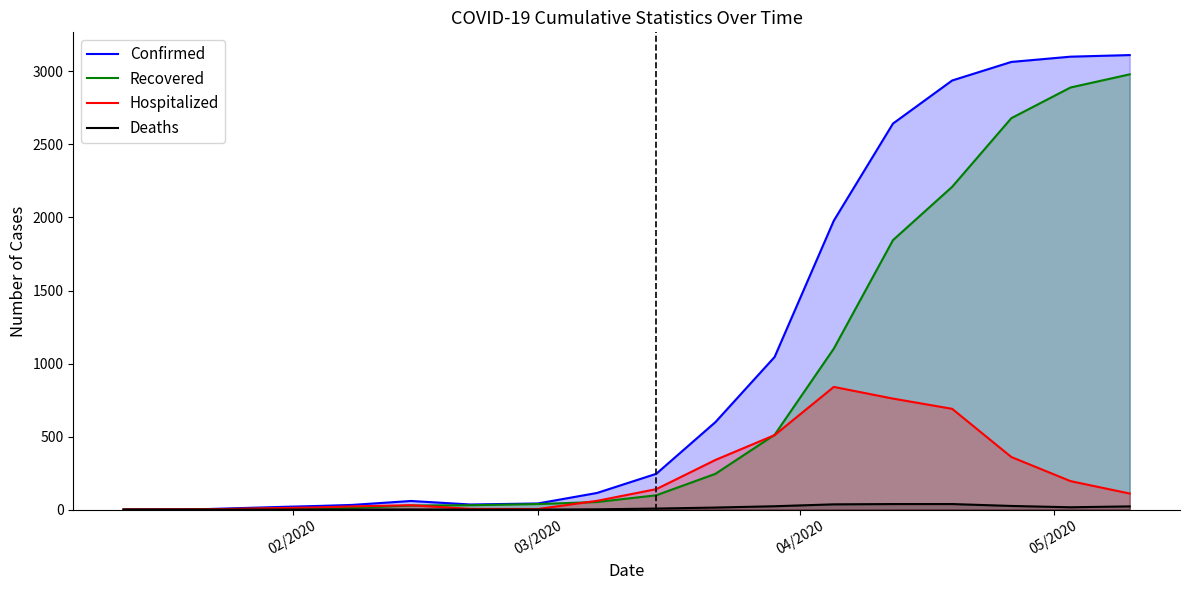

True or false: Confirmed has more than 0 interior local peaks.

True